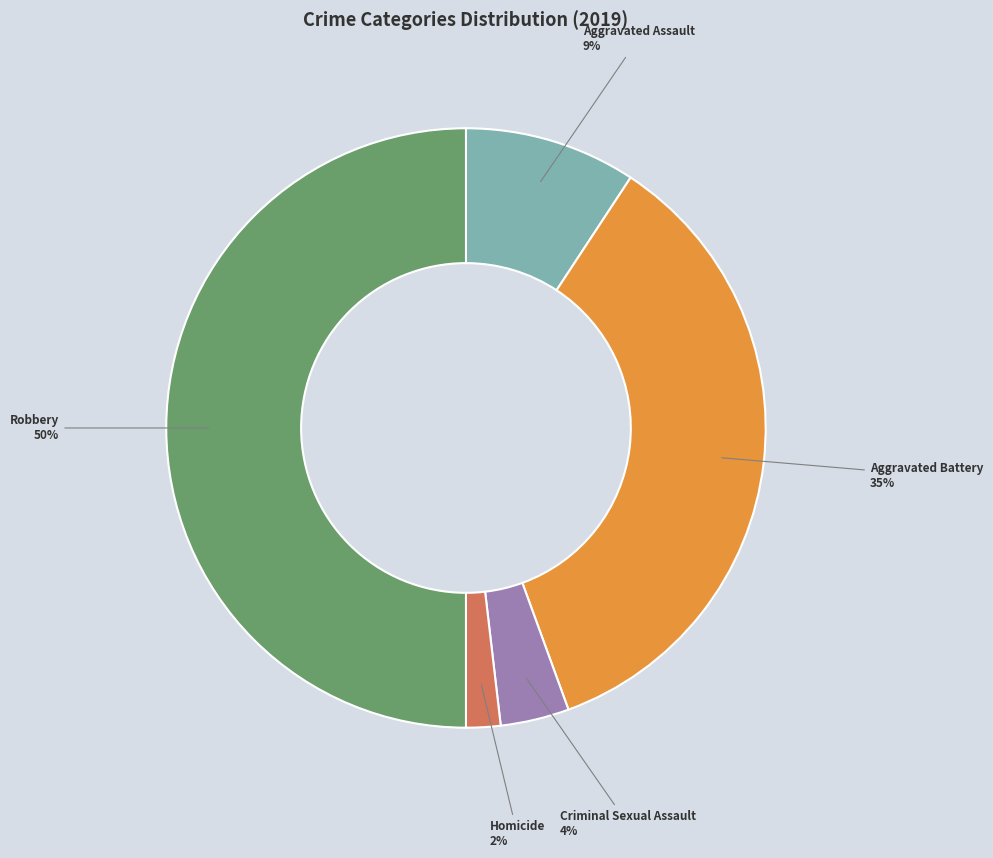

What percentage is the Aggravated Battery slice, to the nearest percent?

35%